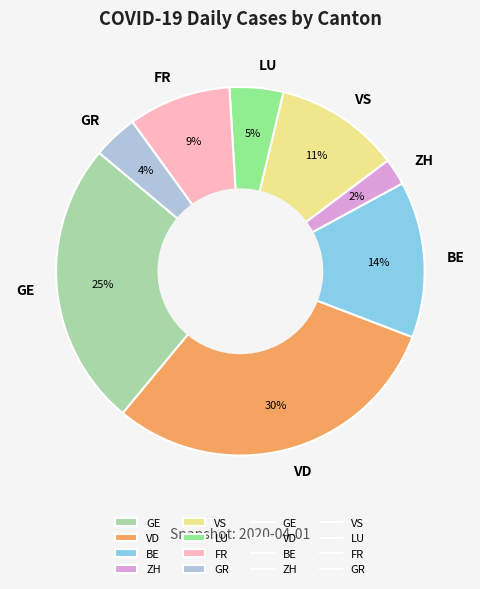

How many segments does this pie chart have?

8